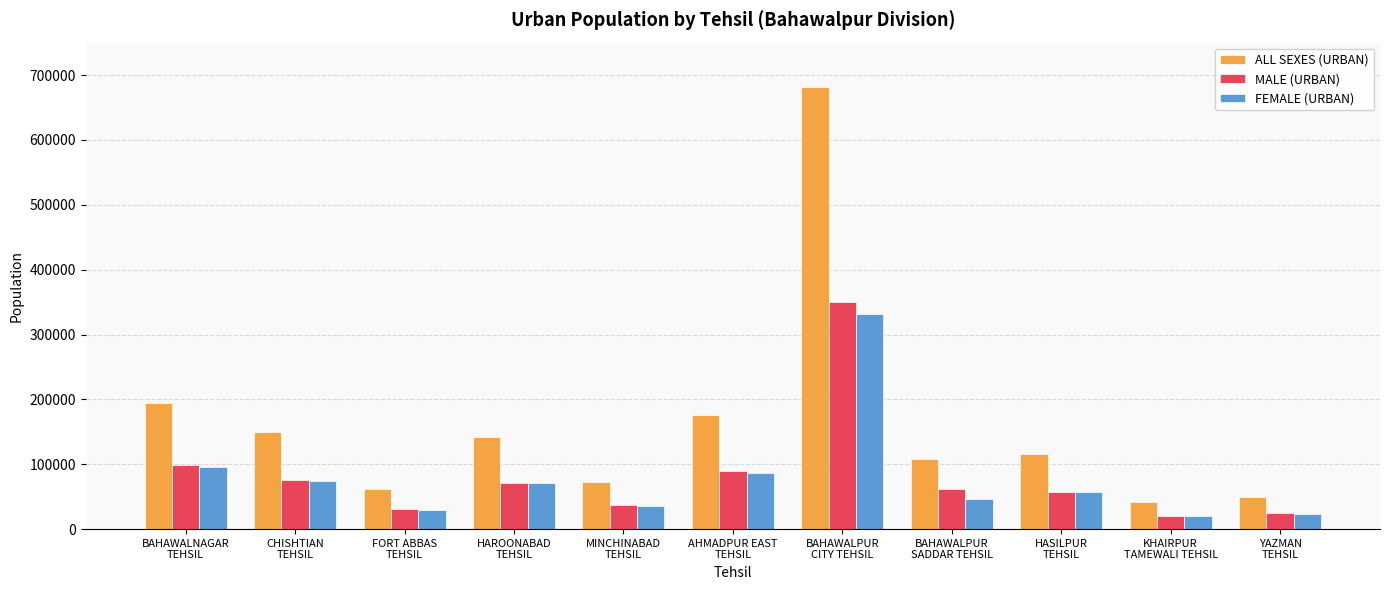

What is the value of the FEMALE (URBAN) bar at the 7th from the left?

331842